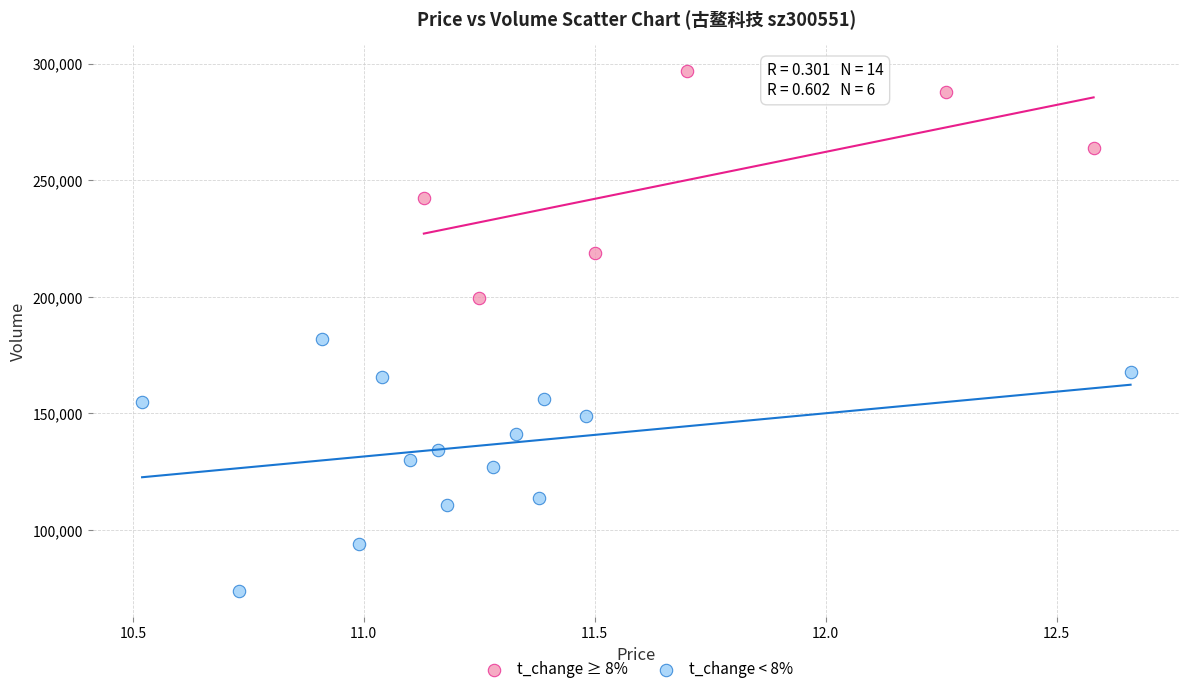

What are all the series names shown in the legend?

t_change ≥ 8%, t_change < 8%